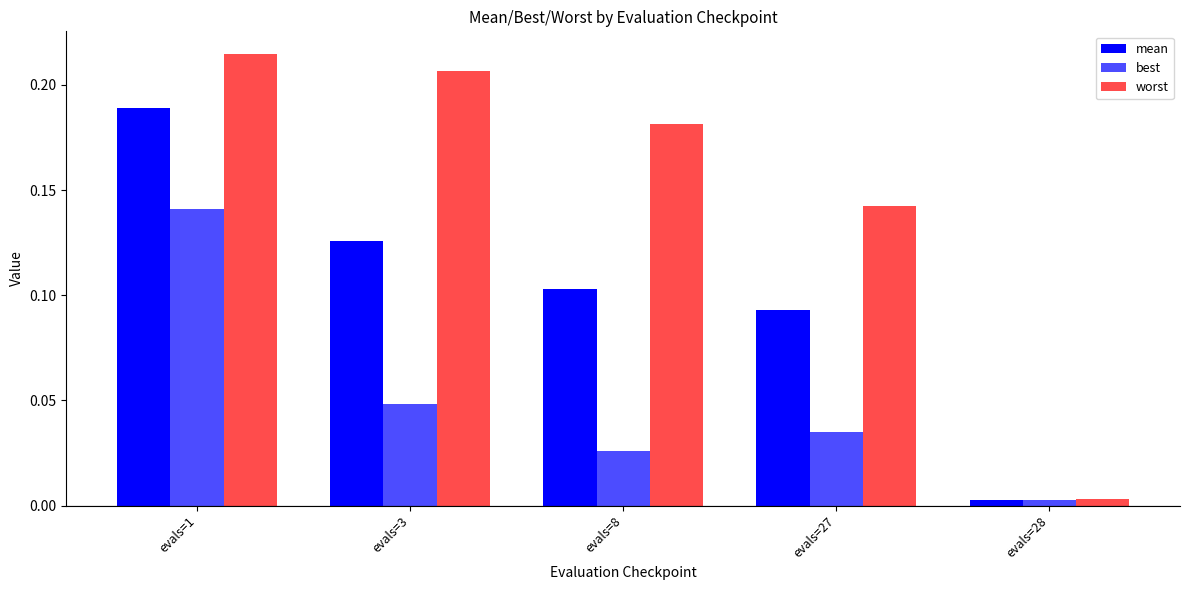

Reading left to right, list all the values displayed in this chart.

mean: 0.2	0.1	0.1	0.1	0.0
best: 0.1	0.0	0.0	0.0	0.0
worst: 0.2	0.2	0.2	0.1	0.0